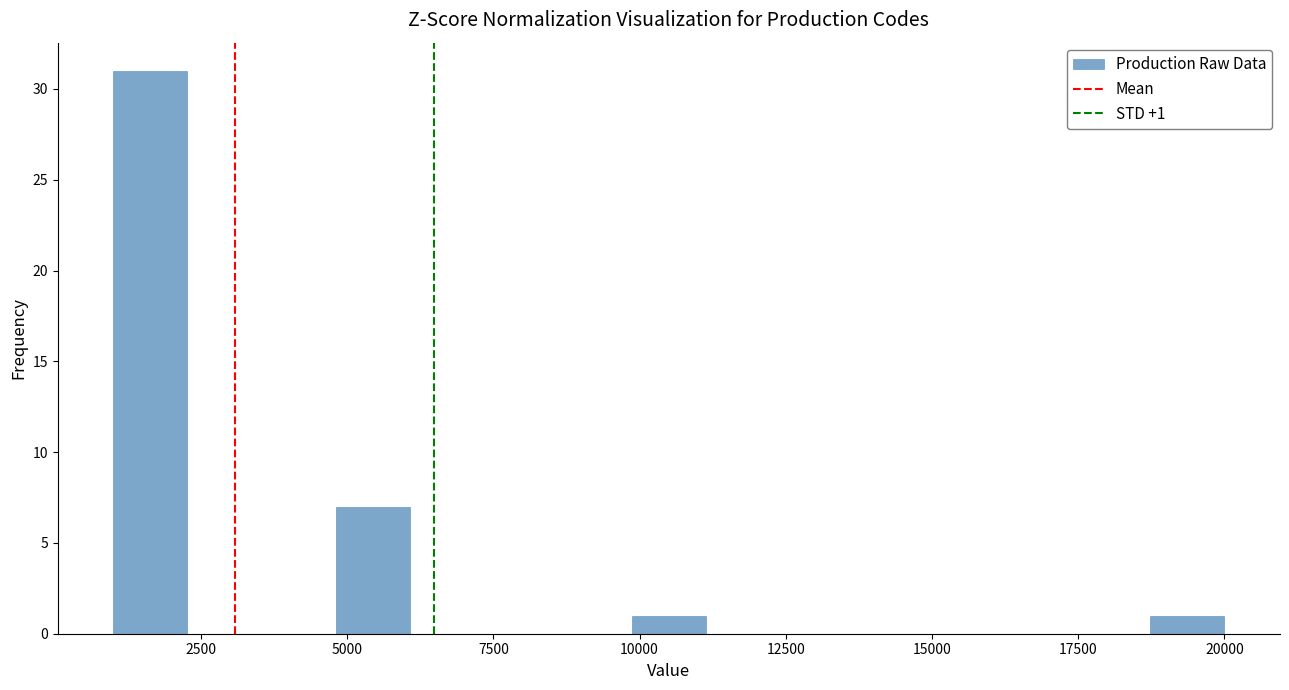

Read against the x-axis, roughly where is the centre of the tallest bar?

1500